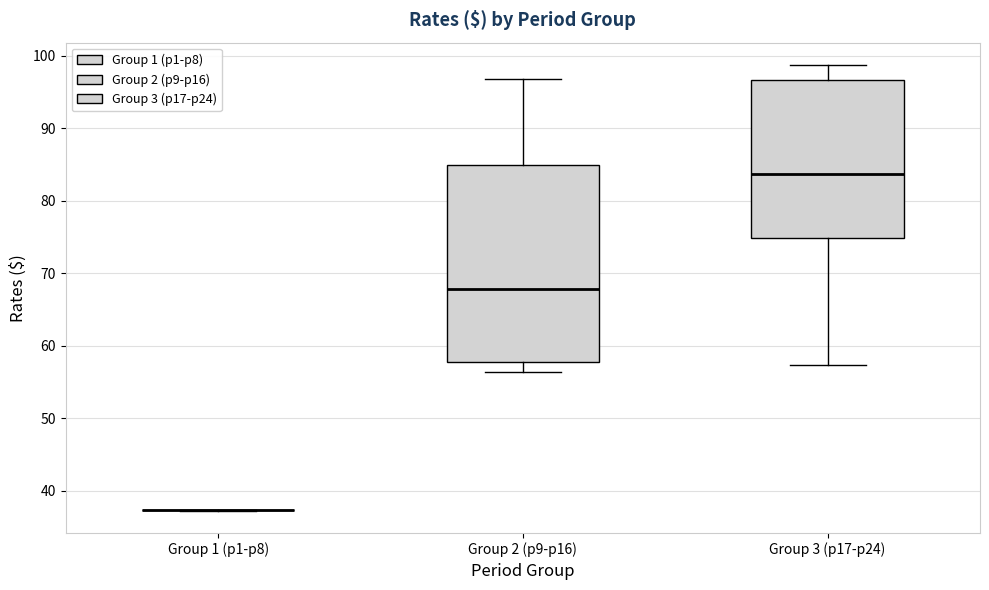

Where is the lower edge of the box for Group 3 (p17-p24) on the y-axis? The values are not printed on the chart, so give them approximately, as read against the axis.

75